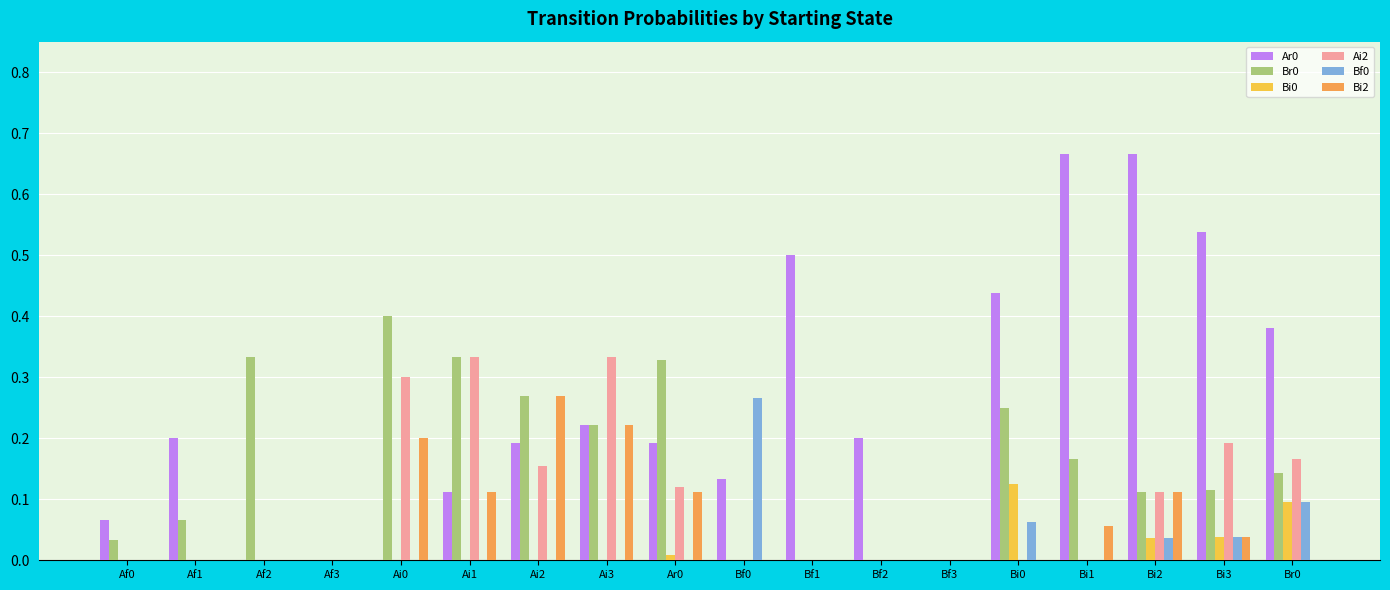

The Bi0 series shows 0.0 at Bf0. True or false?

True